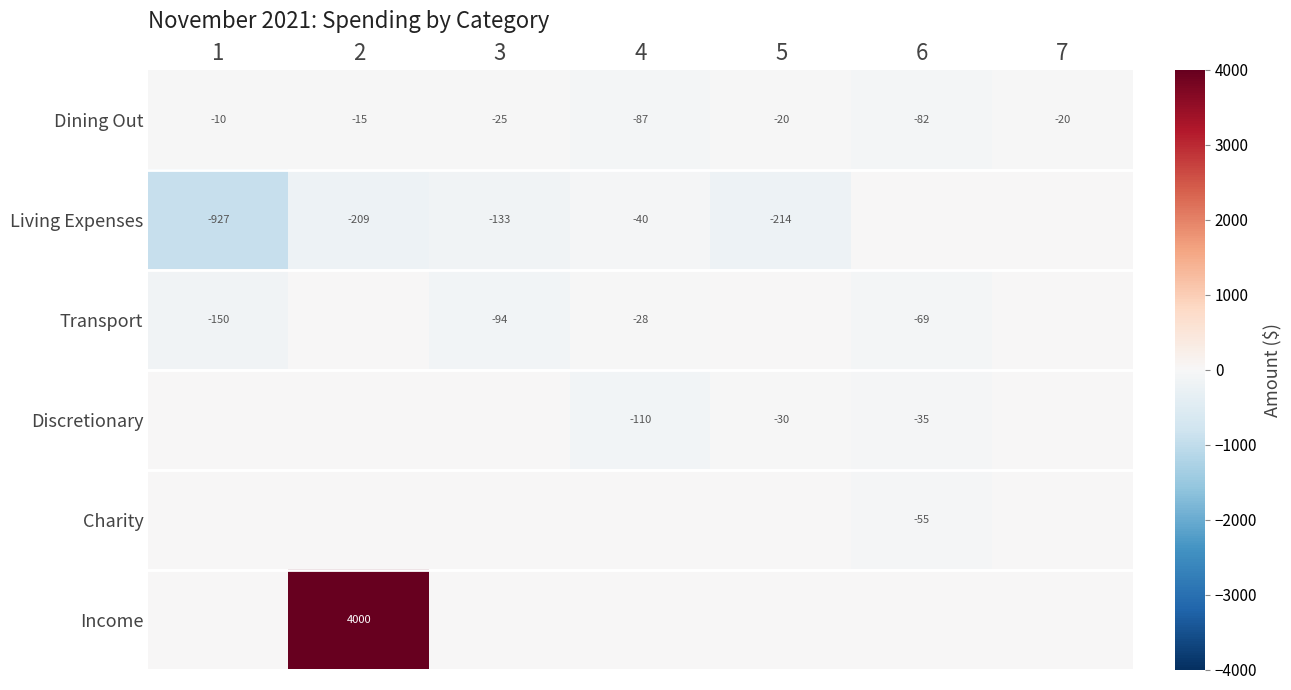

What is the difference between the Living Expenses values at 3 and 2?

76